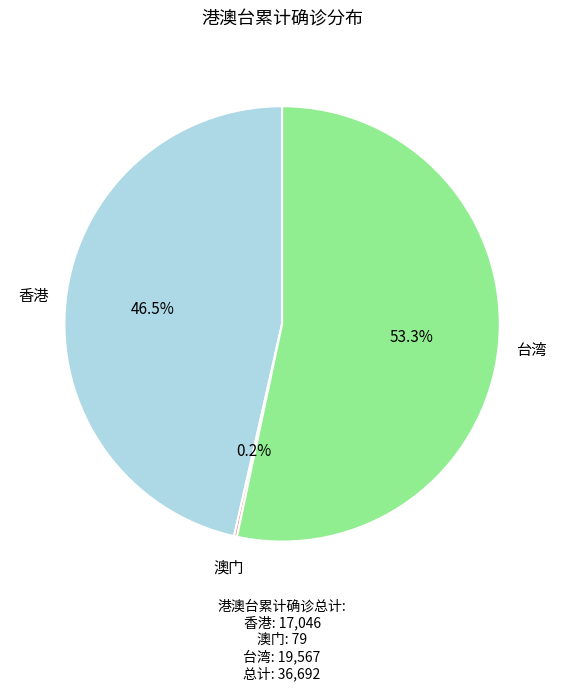

Which has a higher value, 香港 or 台湾?

台湾